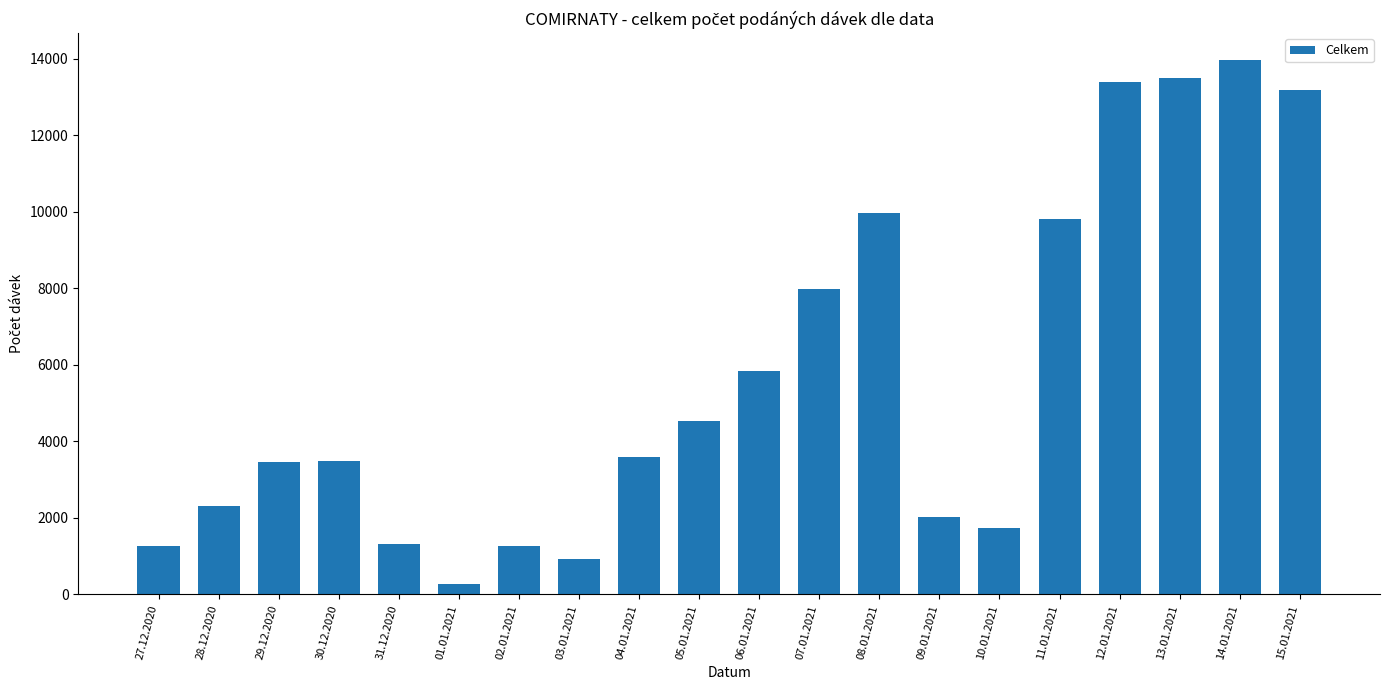

What is the label of the 17th bar from the right?

30.12.2020